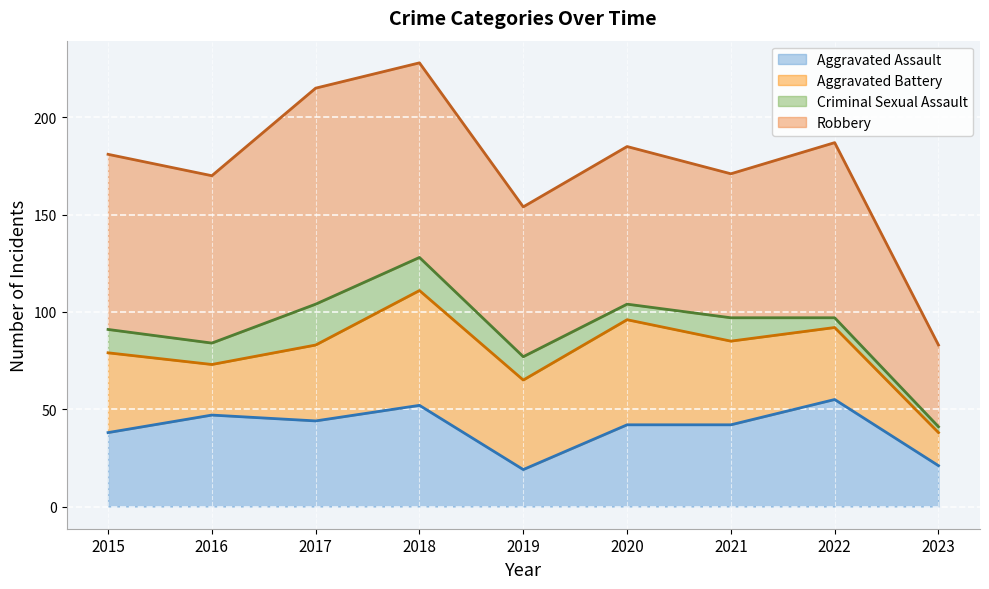

List the labels in order of Aggravated Battery value, smallest first.

2023, 2016, 2022, 2017, 2015, 2021, 2019, 2020, 2018